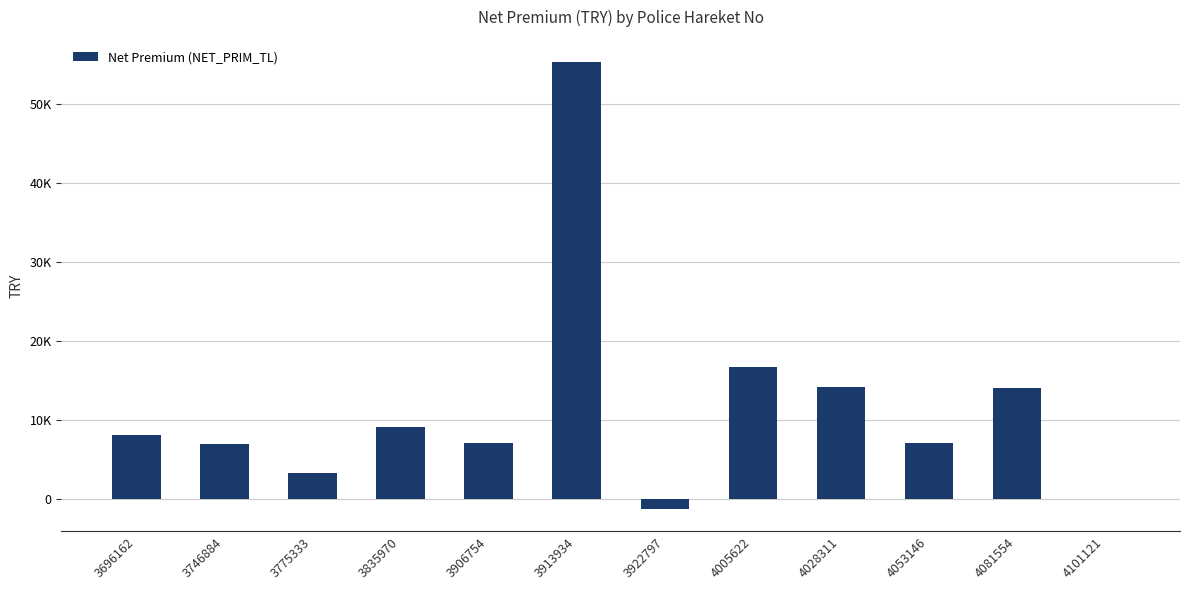

What is the difference between the second highest and second lowest values?

16796.0